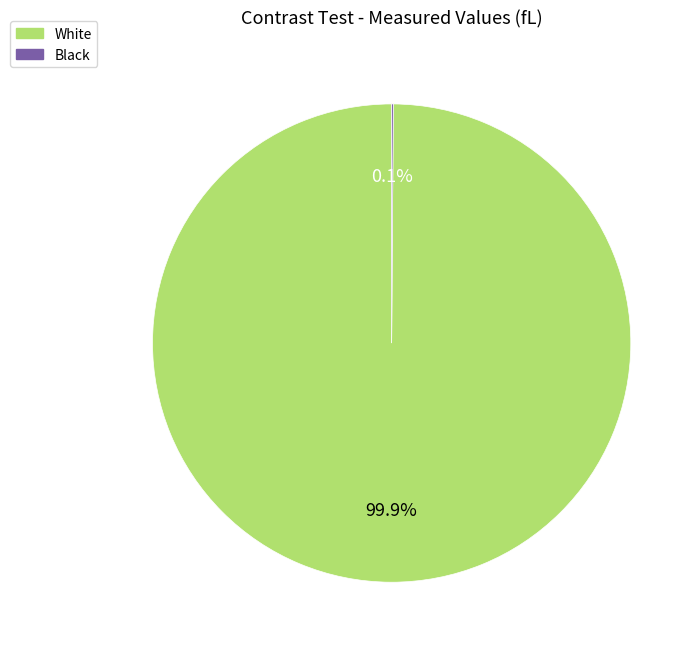

What percentage is NOT represented by White?

0.1%